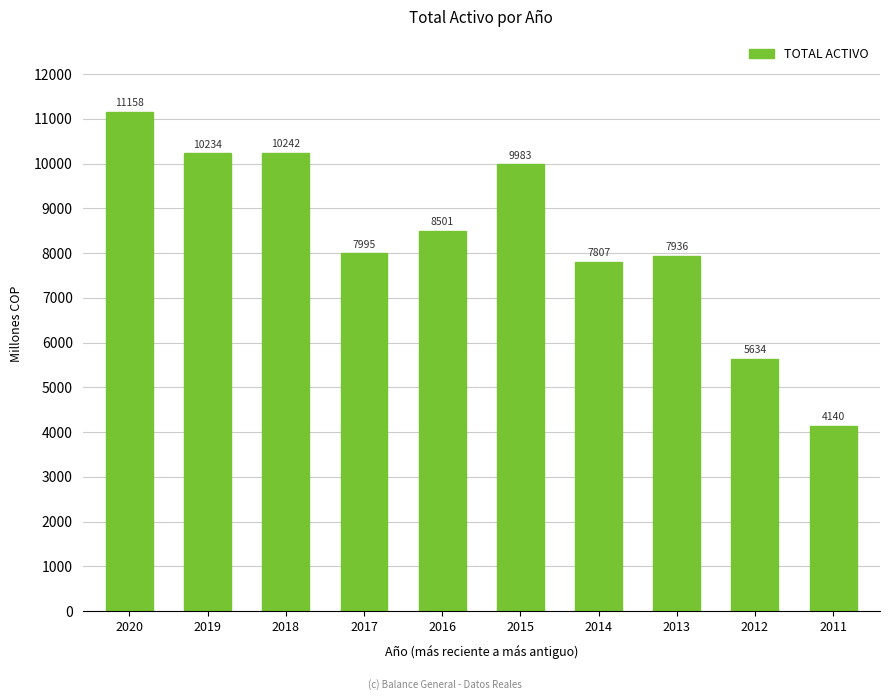

Rank the categories by value from highest to lowest.

2020, 2018, 2019, 2015, 2016, 2017, 2013, 2014, 2012, 2011